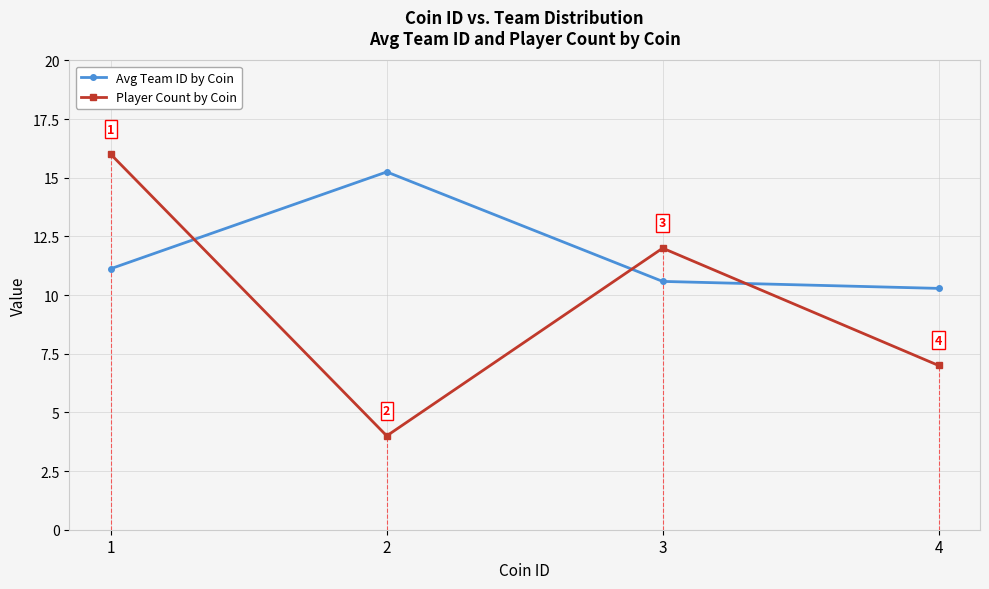

List the labels in order of Avg Team ID by Coin value, largest first.

2, 1, 3, 4